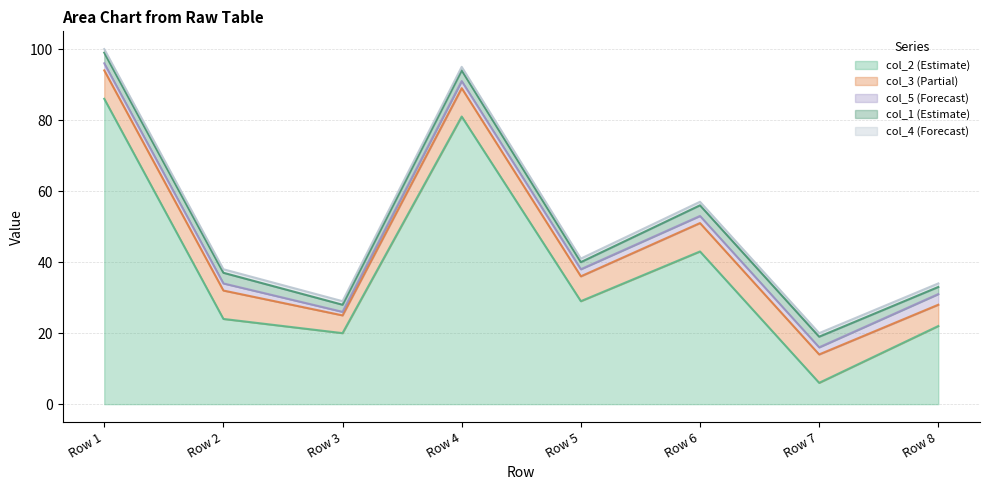

True or false: col_3 has a value of 4 at Row 2.

False